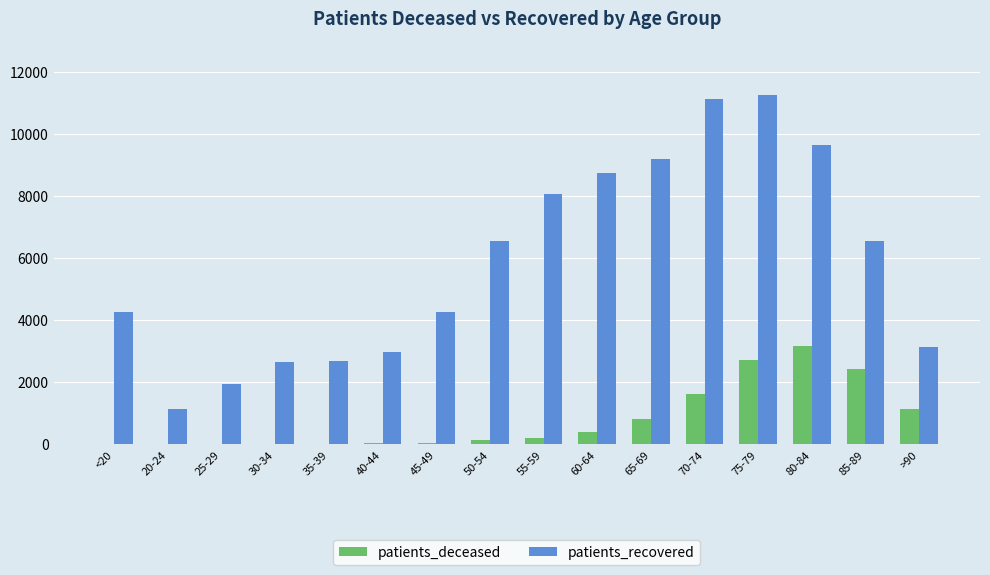

Which series changed the most between 30-34 and 50-54?

patients_recovered